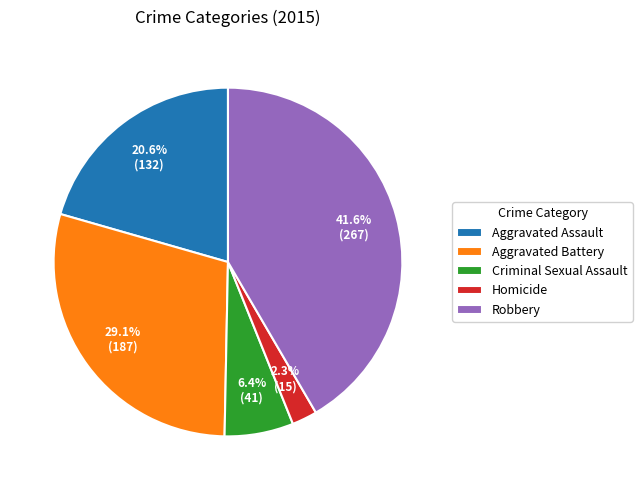

Is there any slice that represents more than half of the pie?

No